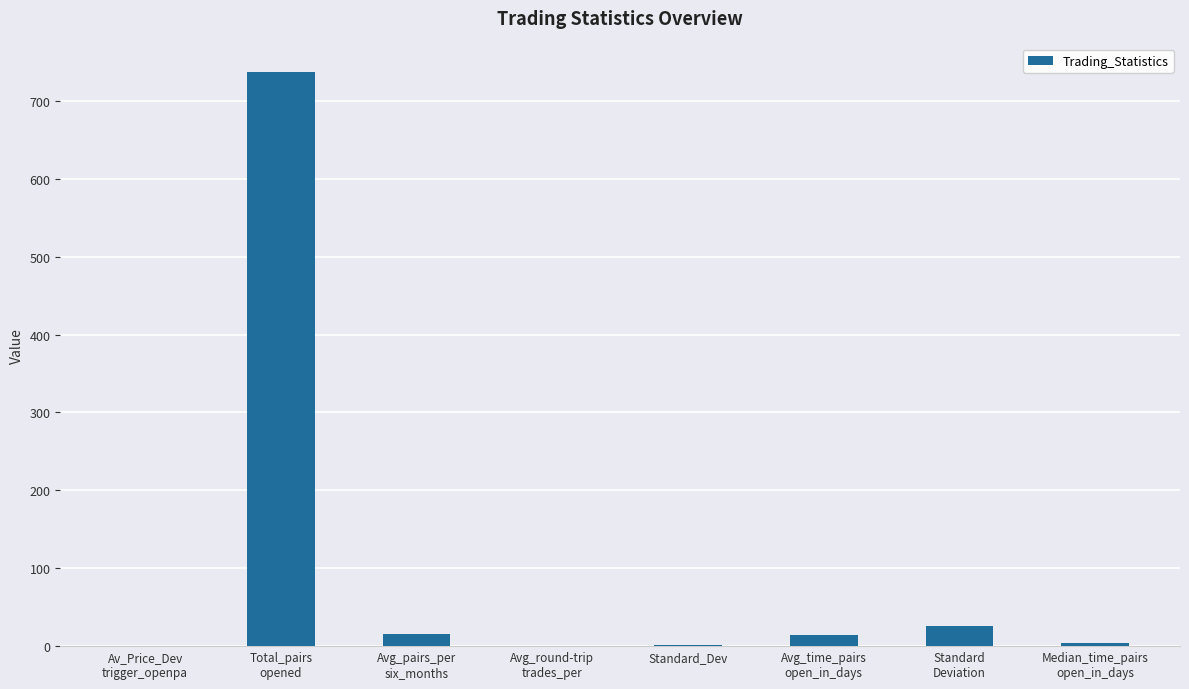

What is the difference between the values at Median_time_pairs
open_in_days and Standard
Deviation?

22.0